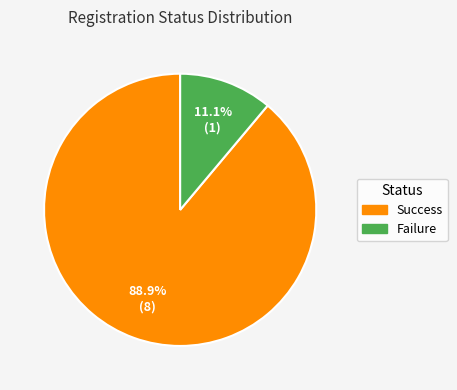

Between Success and Failure, which is larger?

Success